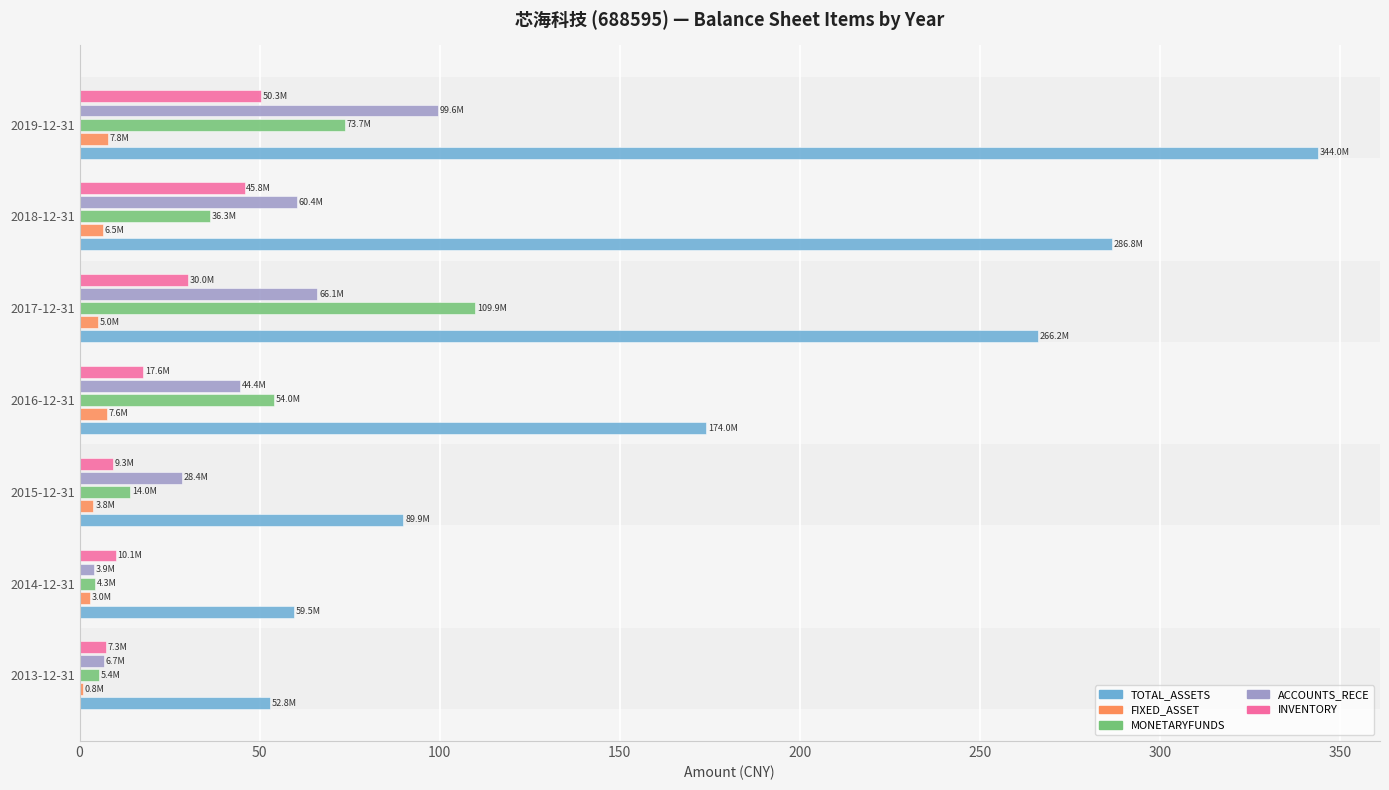

Is the value of ACCOUNTS_RECE at 2018-12-31 greater than the value of MONETARYFUNDS at 2015-12-31?

Yes